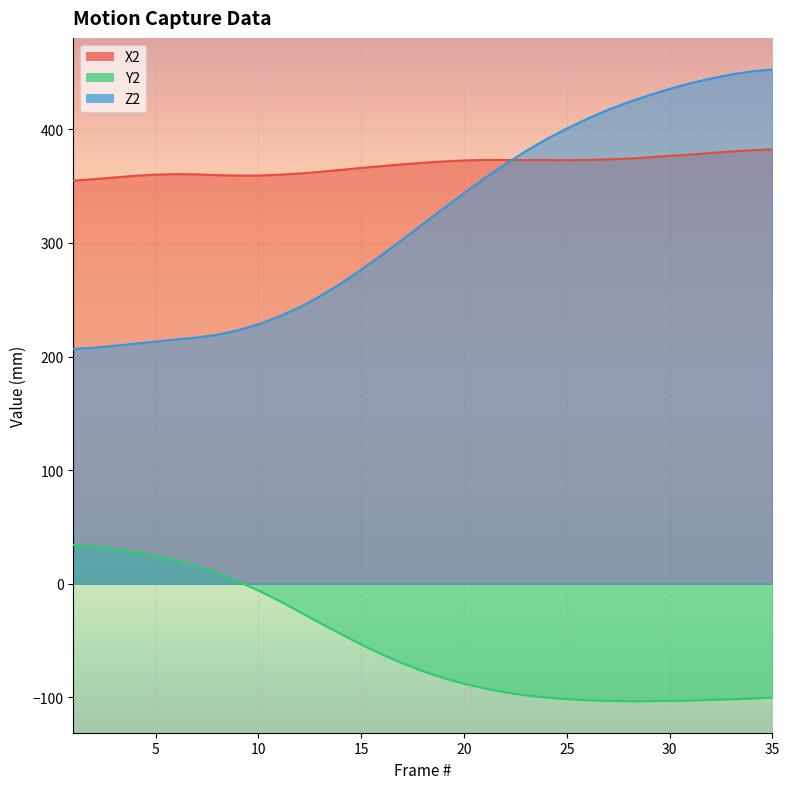

Which series changed the most between 7 and 32?

Z2